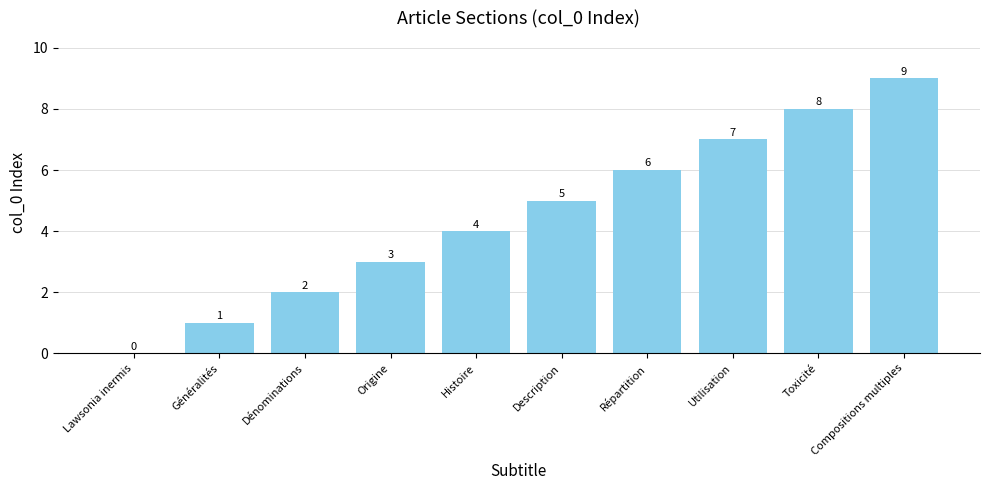

Is it true that the value at Utilisation is 7?

True